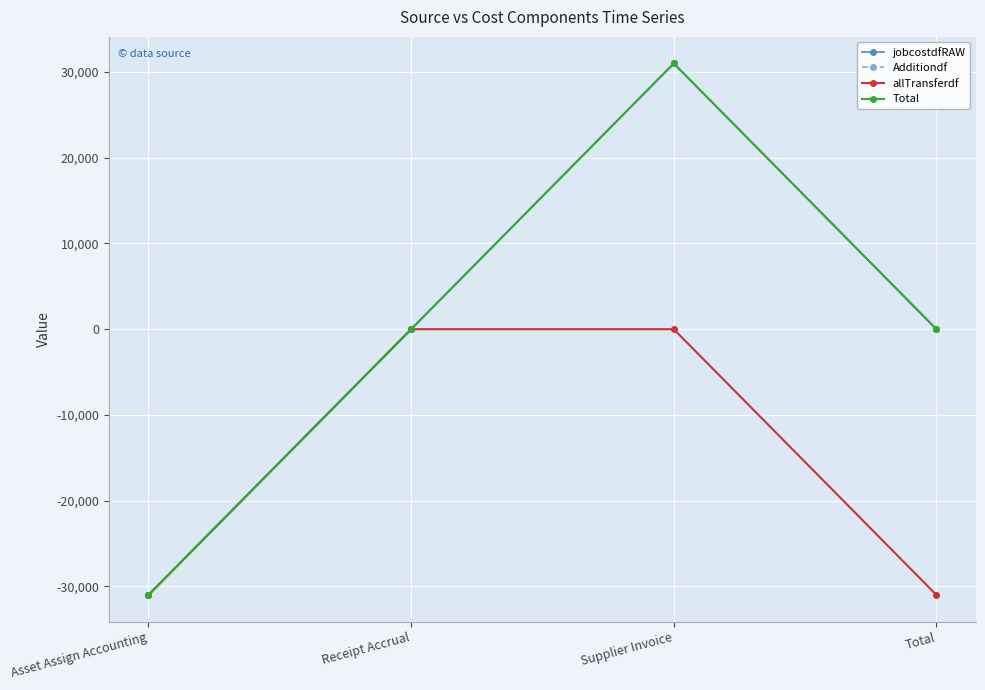

Between Asset Assign Accounting and Receipt Accrual, which is larger?

Receipt Accrual